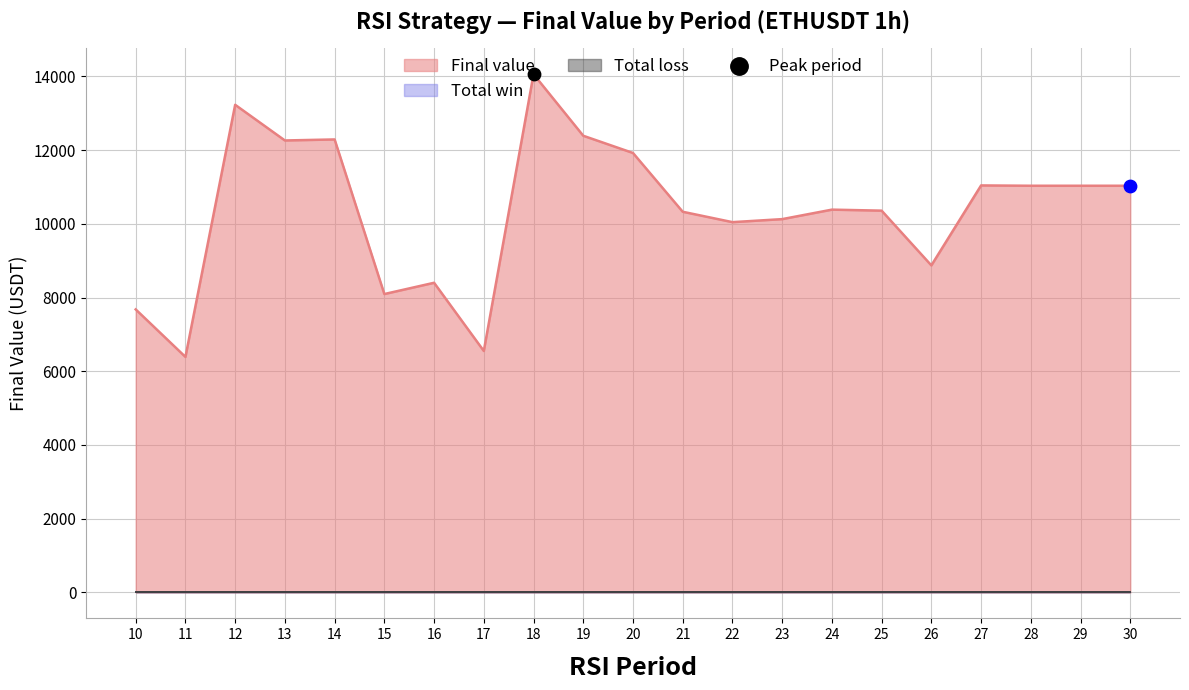

Which series has the largest total across all categories?

Final value